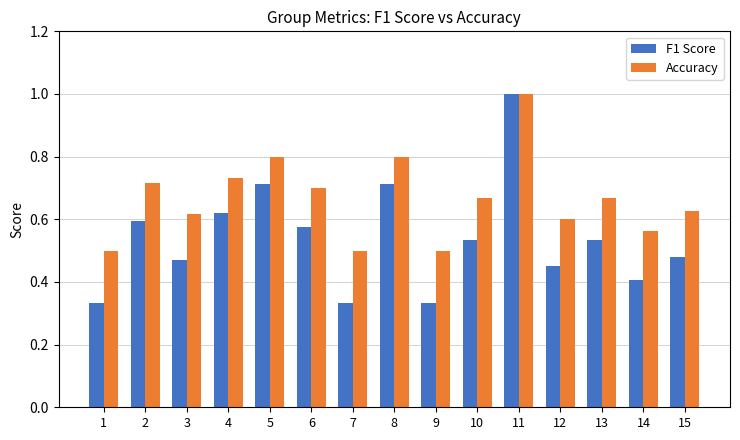

At how many categories does at least one series exceed 0?

15